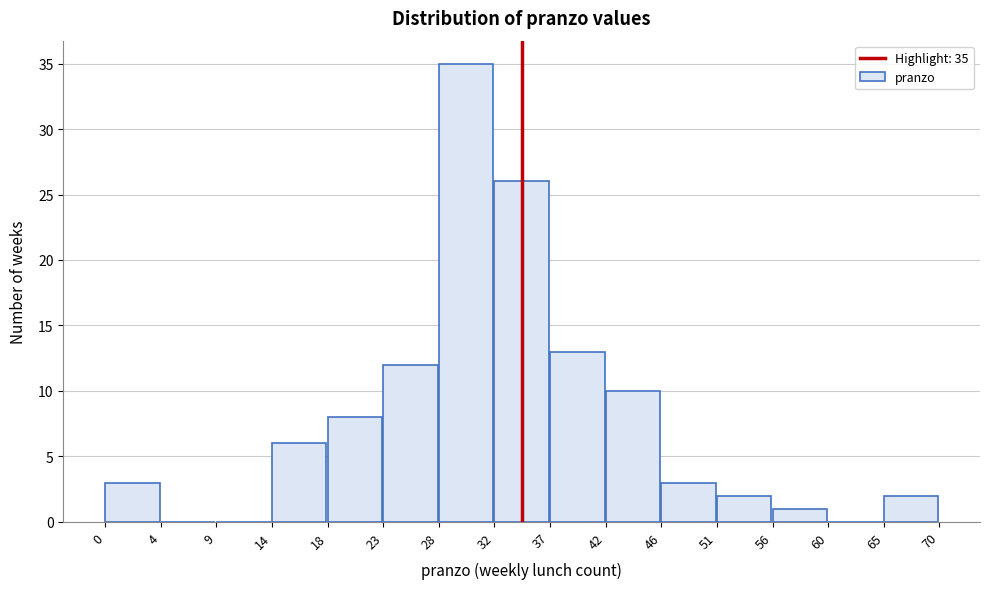

Which range on the x-axis has the tallest bar?

28 to 32